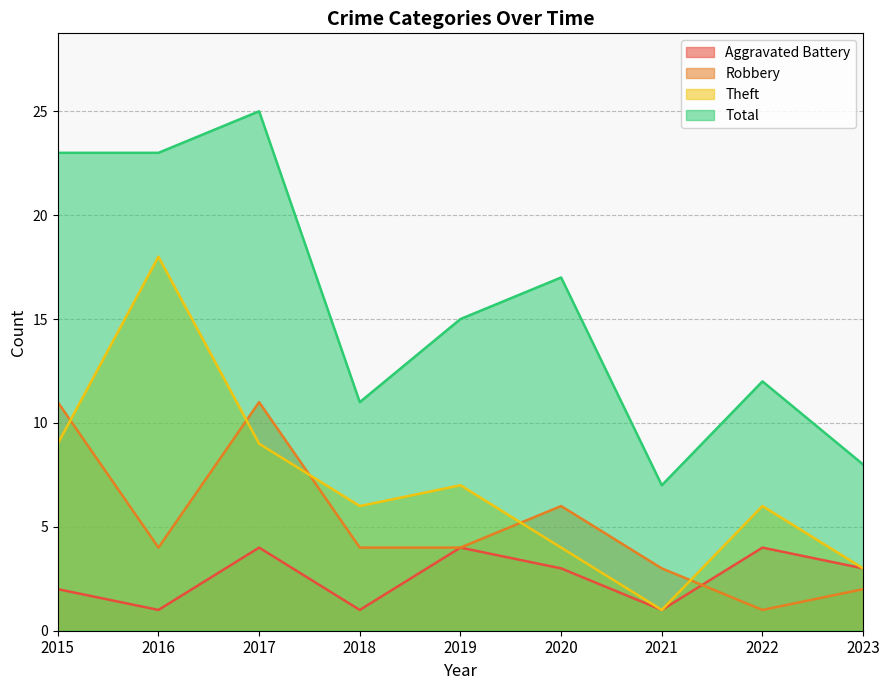

Rank the series by their maximum value, from highest to lowest.

Total, Theft, Robbery, Aggravated Battery